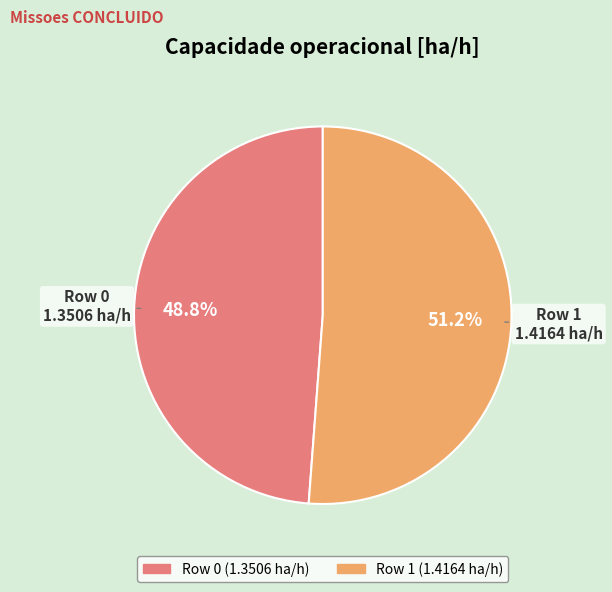

Count the number of slices in the pie.

2